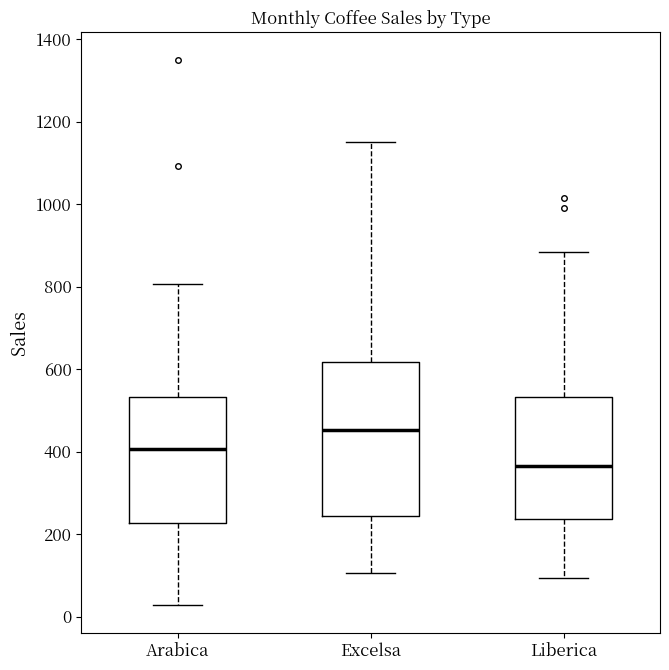

Which box has the highest median line?

Excelsa